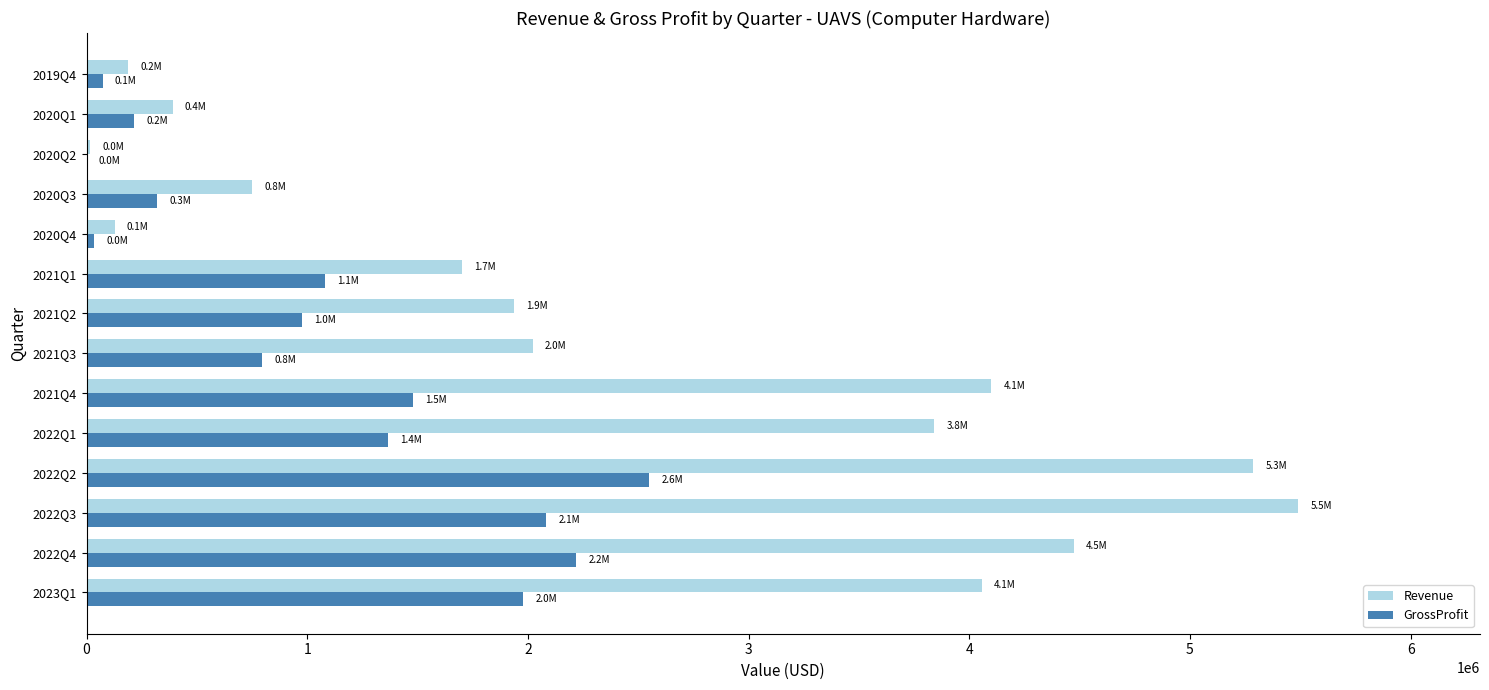

What is the highest value of the Revenue series?

5490714